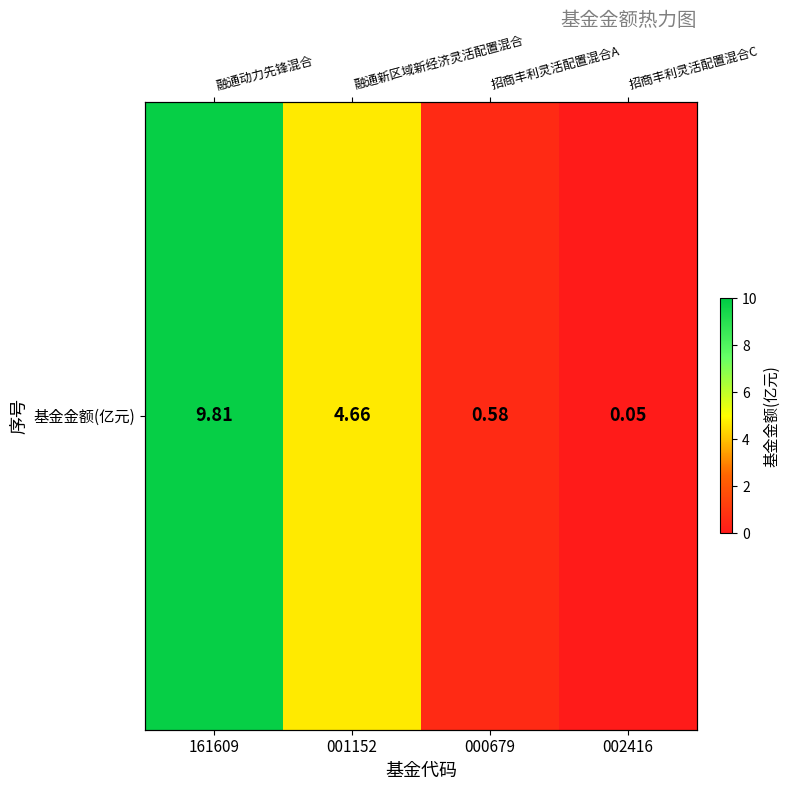

Read the value at 161609.

9.8